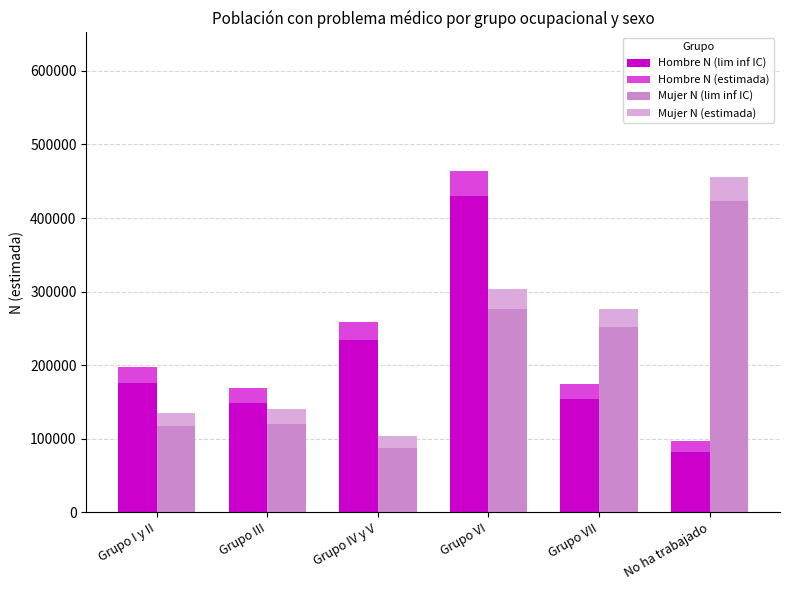

Which has a higher value, Grupo I y II or Grupo III?

Grupo I y II